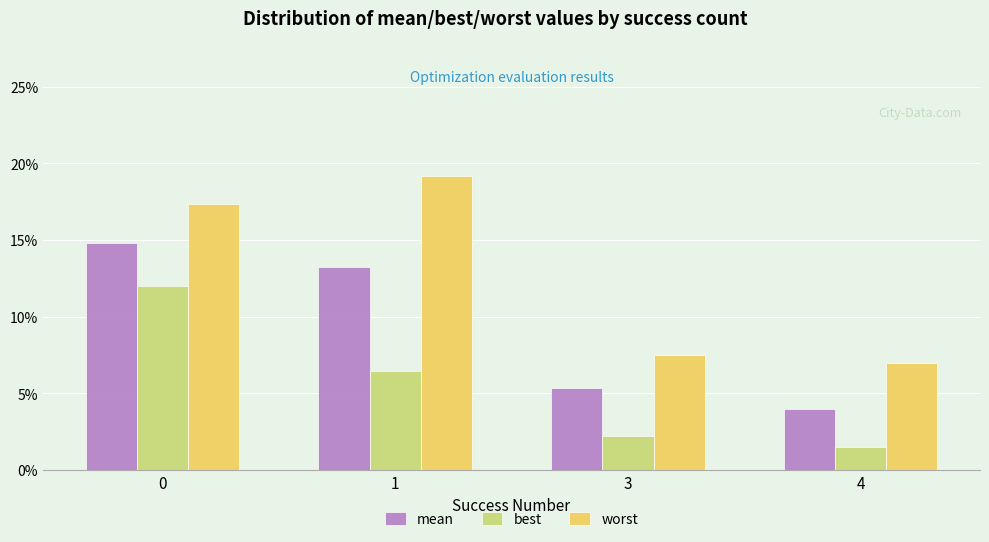

Does the chart contain stacked bars?

No